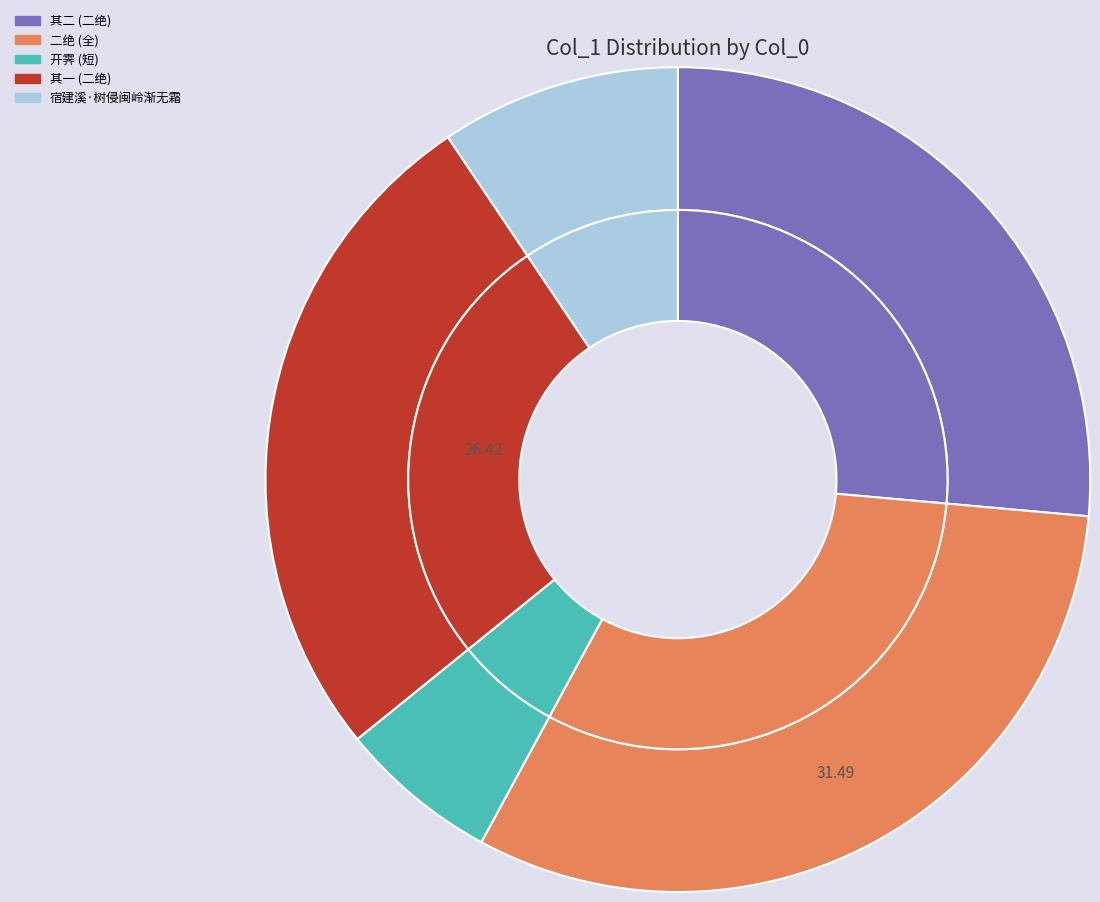

Is there any slice that represents more than half of the pie?

No